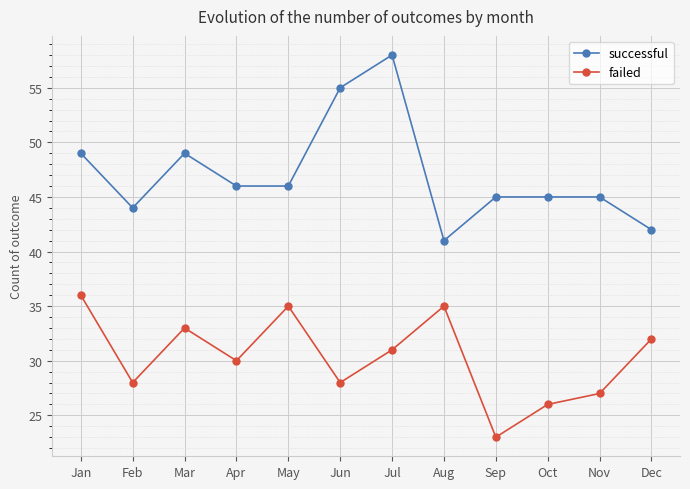

At which category is the sum across all series the highest?

Jul